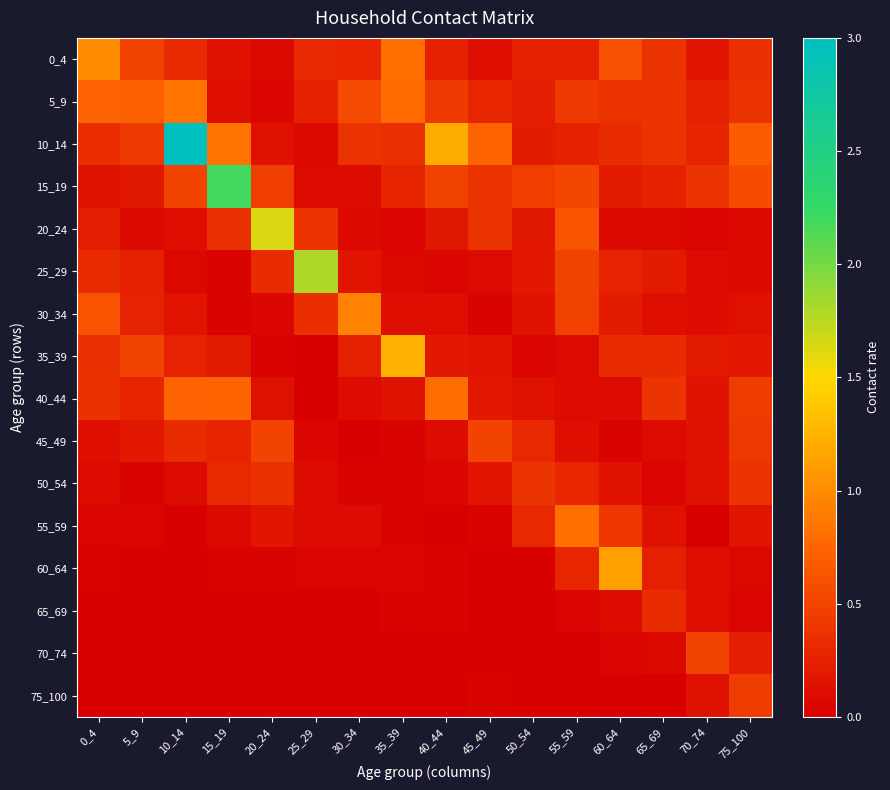

Reading left to right, extract all data points from this chart.

0_4: 0_4=1.0	5_9=0.5	10_14=0.3	15_19=0.1	20_24=0.1	25_29=0.3	30_34=0.3	35_39=0.8	40_44=0.2	45_49=0.1	50_54=0.2	55_59=0.2	60_64=0.6	65_69=0.4	70_74=0.2	75_100=0.4
5_9: 0_4=0.7	5_9=0.7	10_14=0.8	15_19=0.1	20_24=0.1	25_29=0.3	30_34=0.6	35_39=0.8	40_44=0.4	45_49=0.3	50_54=0.2	55_59=0.4	60_64=0.4	65_69=0.4	70_74=0.2	75_100=0.4
10_14: 0_4=0.3	5_9=0.4	10_14=3.0	15_19=0.8	20_24=0.1	25_29=0.1	30_34=0.4	35_39=0.4	40_44=1.2	45_49=0.7	50_54=0.2	55_59=0.3	60_64=0.3	65_69=0.4	70_74=0.3	75_100=0.7
15_19: 0_4=0.1	5_9=0.2	10_14=0.5	15_19=2.2	20_24=0.5	25_29=0.1	30_34=0.1	35_39=0.3	40_44=0.5	45_49=0.4	50_54=0.5	55_59=0.5	60_64=0.2	65_69=0.3	70_74=0.4	75_100=0.6
20_24: 0_4=0.2	5_9=0.1	10_14=0.1	15_19=0.4	20_24=1.6	25_29=0.4	30_34=0.1	35_39=0.0	40_44=0.2	45_49=0.4	50_54=0.2	55_59=0.6	60_64=0.1	65_69=0.1	70_74=0.0	75_100=0.1
25_29: 0_4=0.3	5_9=0.3	10_14=0.1	15_19=0.0	20_24=0.3	25_29=1.8	30_34=0.2	35_39=0.1	40_44=0.1	45_49=0.1	50_54=0.2	55_59=0.5	60_64=0.3	65_69=0.2	70_74=0.1	75_100=0.1
30_34: 0_4=0.6	5_9=0.3	10_14=0.2	15_19=0.0	20_24=0.0	25_29=0.3	30_34=0.9	35_39=0.1	40_44=0.1	45_49=0.0	50_54=0.1	55_59=0.5	60_64=0.2	65_69=0.1	70_74=0.1	75_100=0.1
35_39: 0_4=0.4	5_9=0.5	10_14=0.3	15_19=0.2	20_24=0.0	25_29=0.0	30_34=0.2	35_39=1.3	40_44=0.2	45_49=0.2	50_54=0.0	55_59=0.1	60_64=0.3	65_69=0.3	70_74=0.2	75_100=0.2
40_44: 0_4=0.4	5_9=0.3	10_14=0.7	15_19=0.7	20_24=0.1	25_29=0.0	30_34=0.1	35_39=0.2	40_44=0.8	45_49=0.2	50_54=0.1	55_59=0.1	60_64=0.1	65_69=0.4	70_74=0.2	75_100=0.4
45_49: 0_4=0.1	5_9=0.2	10_14=0.3	15_19=0.3	20_24=0.5	25_29=0.1	30_34=0.0	35_39=0.0	40_44=0.1	45_49=0.5	50_54=0.3	55_59=0.1	60_64=0.0	65_69=0.1	70_74=0.1	75_100=0.4
50_54: 0_4=0.1	5_9=0.0	10_14=0.1	15_19=0.3	20_24=0.4	25_29=0.1	30_34=0.0	35_39=0.0	40_44=0.1	45_49=0.2	50_54=0.4	55_59=0.3	60_64=0.1	65_69=0.0	70_74=0.1	75_100=0.4
55_59: 0_4=0.0	5_9=0.1	10_14=0.0	15_19=0.1	20_24=0.2	25_29=0.1	30_34=0.1	35_39=0.0	40_44=0.0	45_49=0.0	50_54=0.3	55_59=0.8	60_64=0.4	65_69=0.1	70_74=0.0	75_100=0.2
60_64: 0_4=0.0	5_9=0.0	10_14=0.0	15_19=0.0	20_24=0.0	25_29=0.0	30_34=0.0	35_39=0.1	40_44=0.0	45_49=0.0	50_54=0.0	55_59=0.3	60_64=1.1	65_69=0.2	70_74=0.1	75_100=0.1
65_69: 0_4=0.0	5_9=0.0	10_14=0.0	15_19=0.0	20_24=0.0	25_29=0.0	30_34=0.0	35_39=0.0	40_44=0.0	45_49=0.0	50_54=0.0	55_59=0.0	60_64=0.1	65_69=0.3	70_74=0.1	75_100=0.0
70_74: 0_4=0.0	5_9=0.0	10_14=0.0	15_19=0.0	20_24=0.0	25_29=0.0	30_34=0.0	35_39=0.0	40_44=0.0	45_49=0.0	50_54=0.0	55_59=0.0	60_64=0.0	65_69=0.1	70_74=0.5	75_100=0.2
75_100: 0_4=0.0	5_9=0.0	10_14=0.0	15_19=0.0	20_24=0.0	25_29=0.0	30_34=0.0	35_39=0.0	40_44=0.0	45_49=0.0	50_54=0.0	55_59=0.0	60_64=0.0	65_69=0.0	70_74=0.1	75_100=0.5